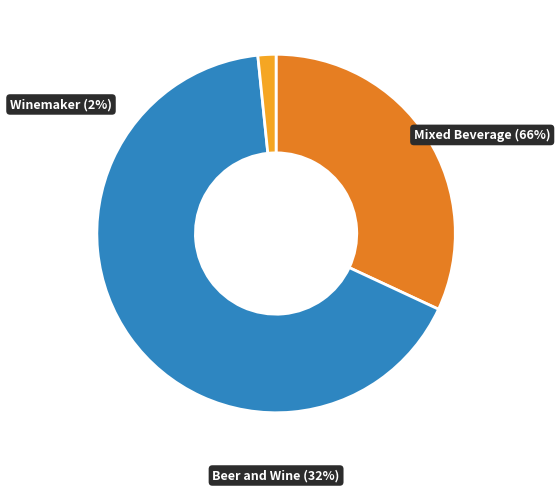

To the nearest percent, what portion does Mixed Beverage represent?

66%